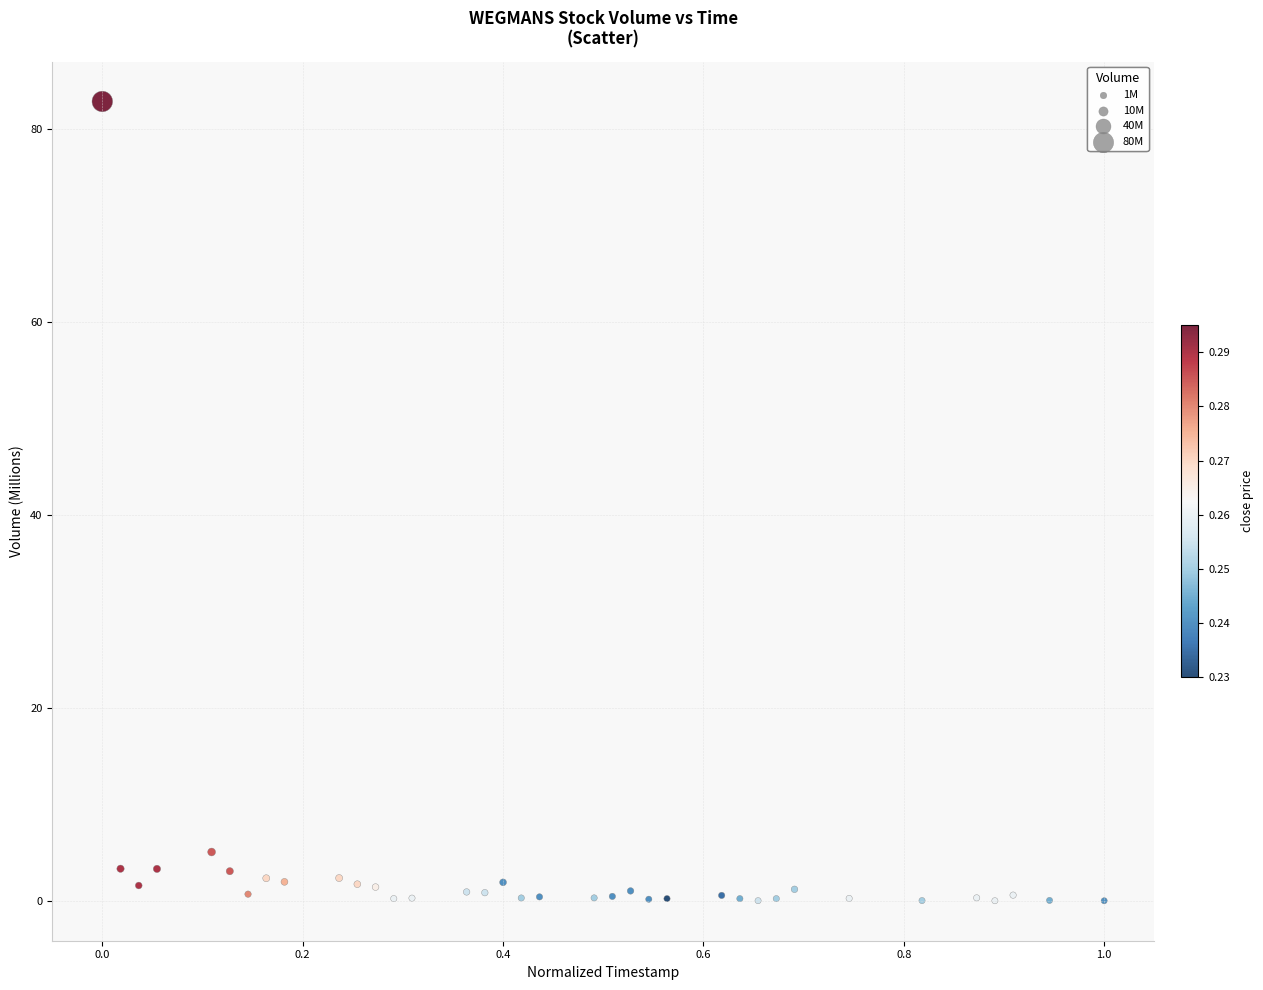

What Y value in the scatter plot is closest to 41?

5.1